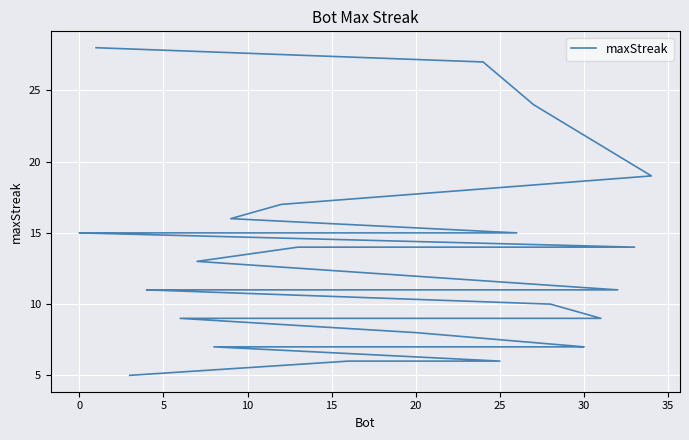

The chart shows a value of 11 at 30. True or false?

False